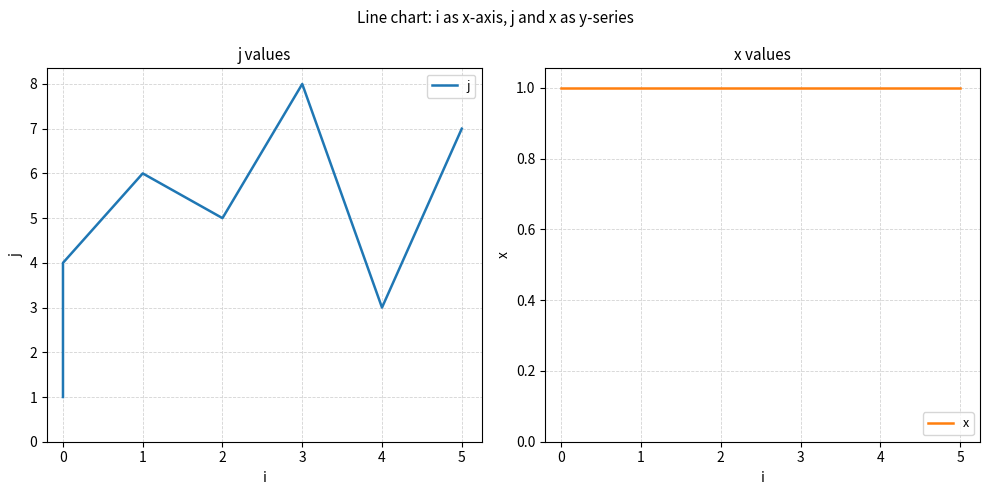

At 2, list the series in order from largest to smallest.

j, x